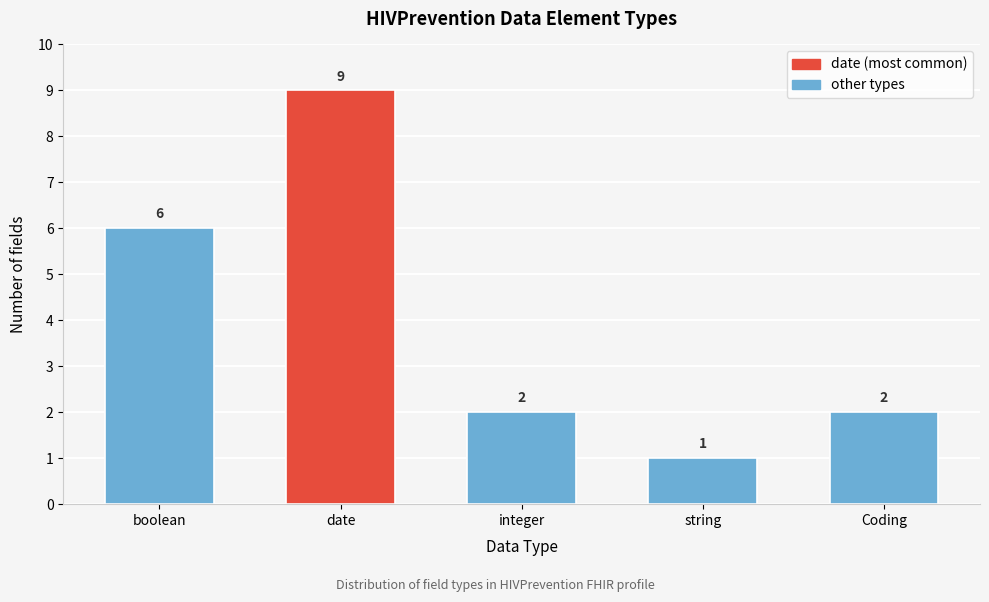

Reading left to right, what are all the values shown in this chart?

6	9	2	1	2